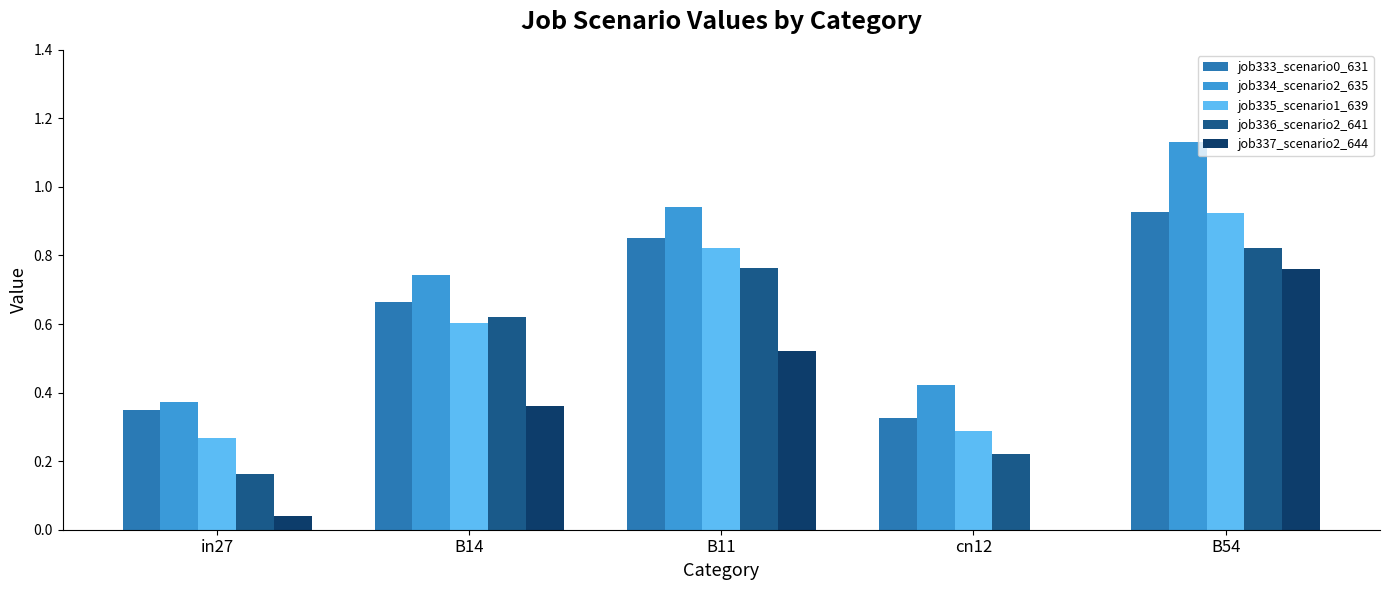

Which series changed the most between cn12 and B54?

job337_scenario2_644